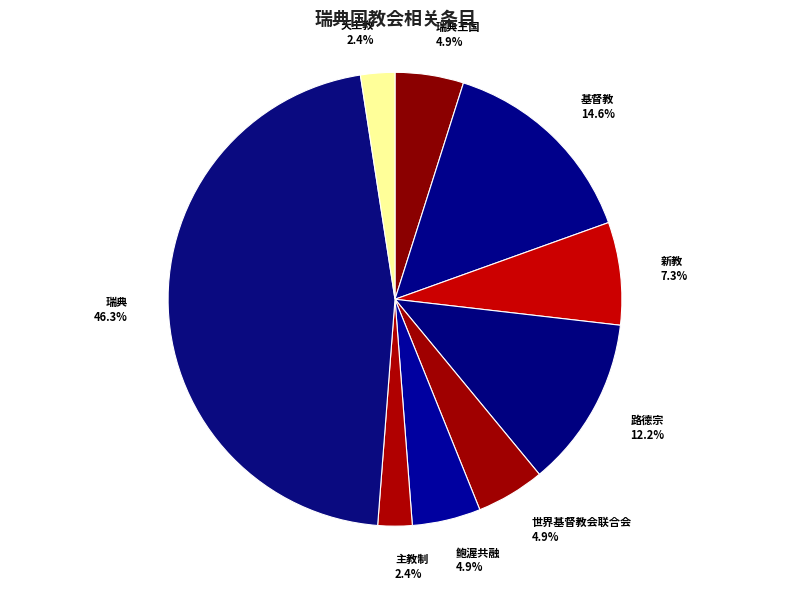

To the nearest percent, what is the difference between the largest and smallest slice percentages?

44%